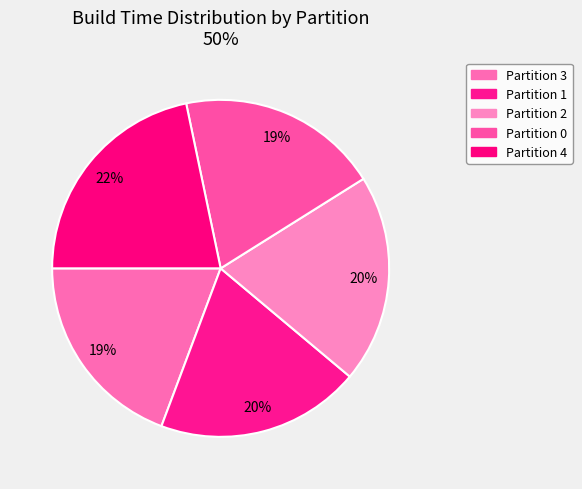

True or false: Partition 1 accounts for 8% of the total.

False